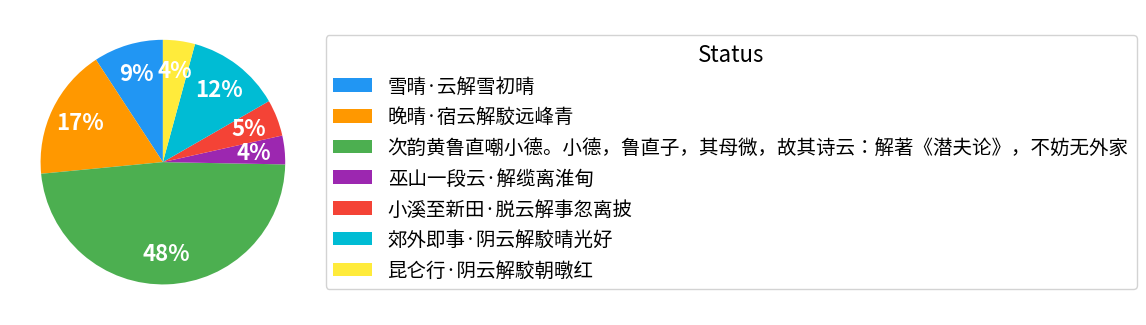

Between 小溪至新田·脱云解事忽离披 and 晚晴·宿云解駮远峰青, which is larger?

晚晴·宿云解駮远峰青